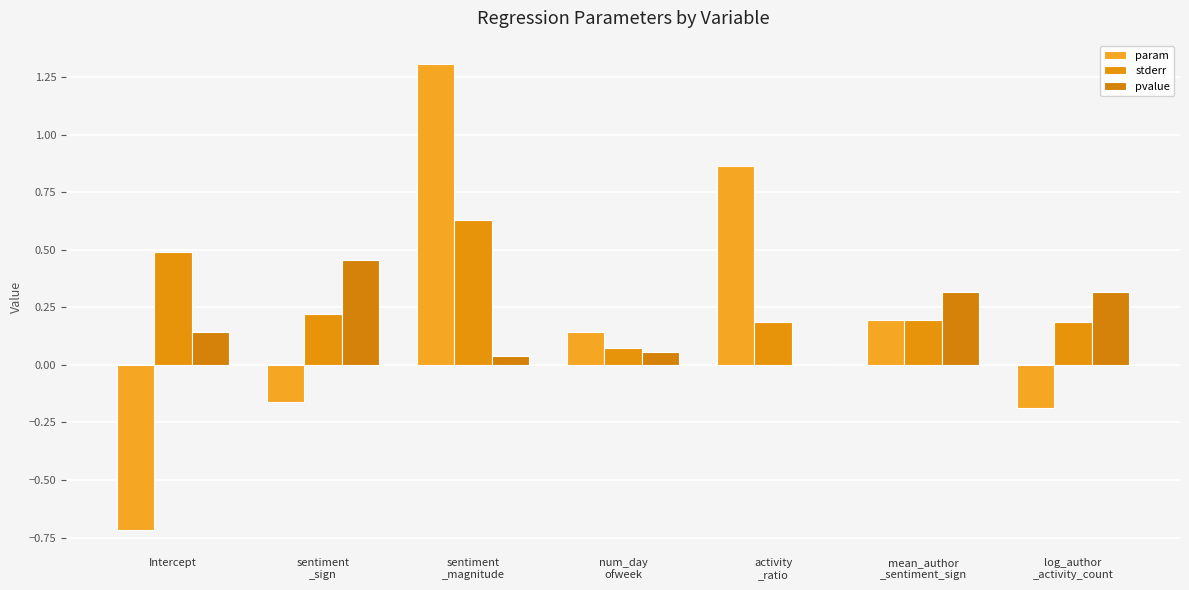

At which category does the chart reach its peak across all series?

sentiment
_magnitude